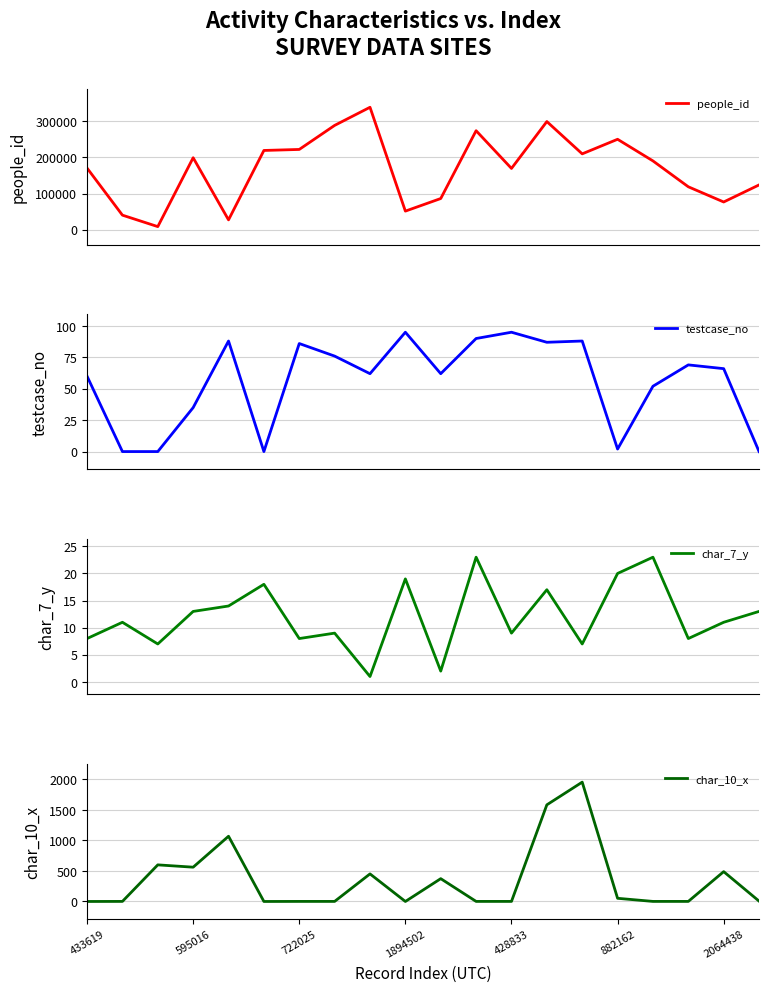

Is this an area chart (filled region under the line)?

No